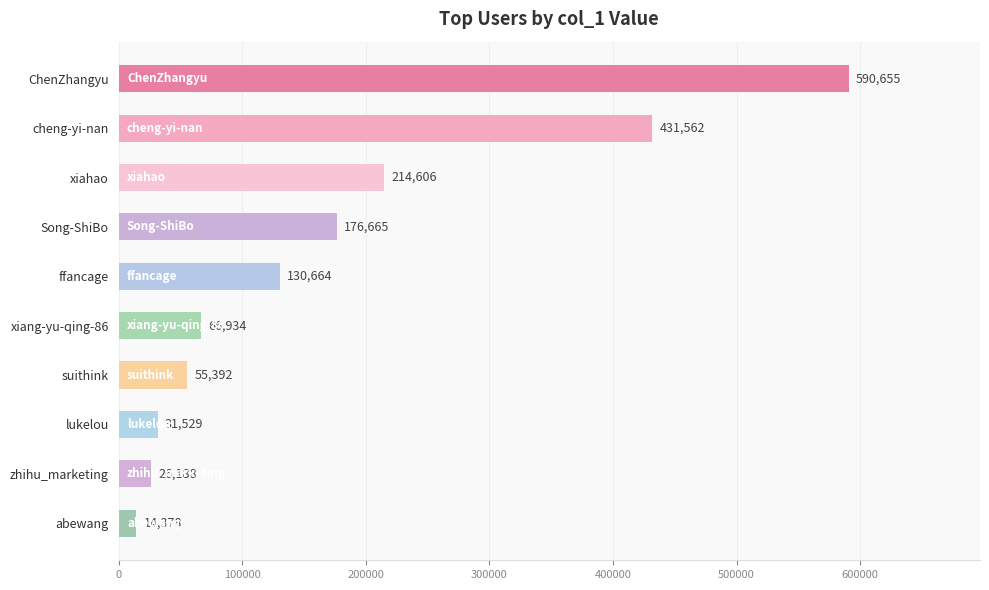

How many categories are shown in the chart?

10